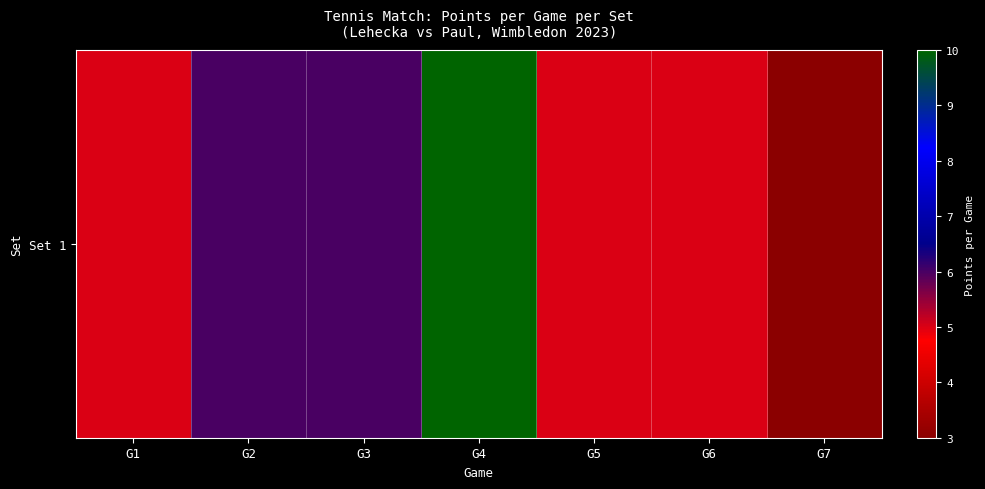

What is the maximum value shown in the chart?

10